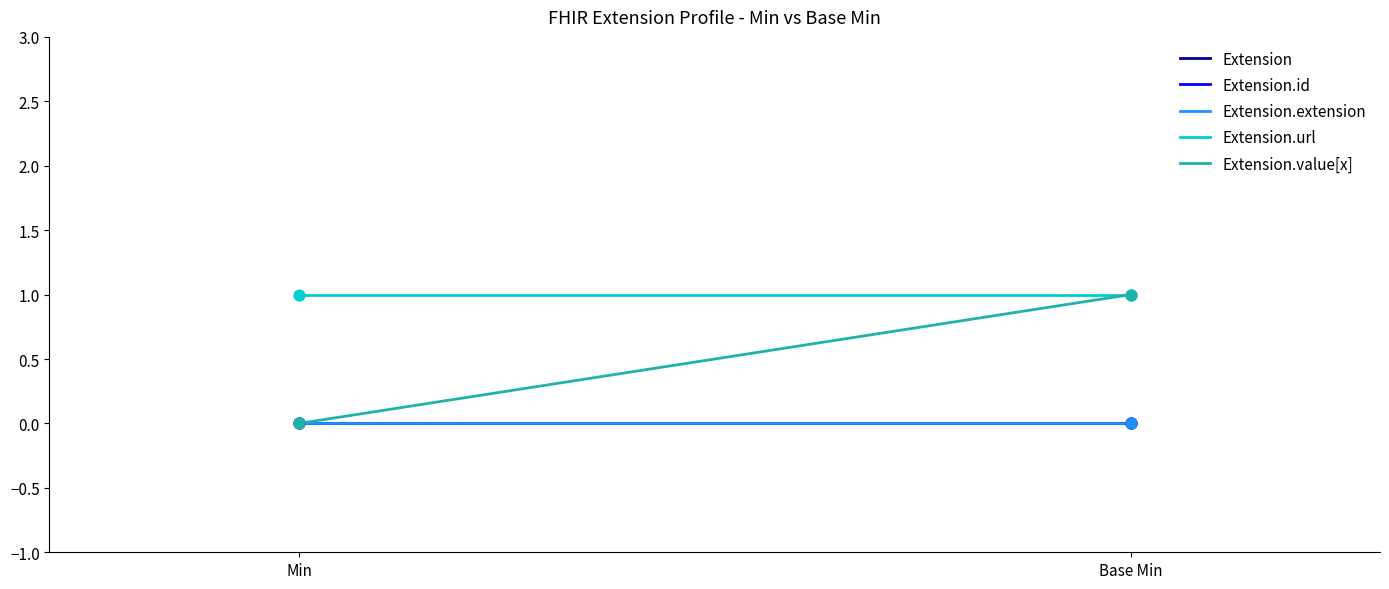

What are all the series names shown in the legend?

Extension, Extension.id, Extension.extension, Extension.url, Extension.value[x]